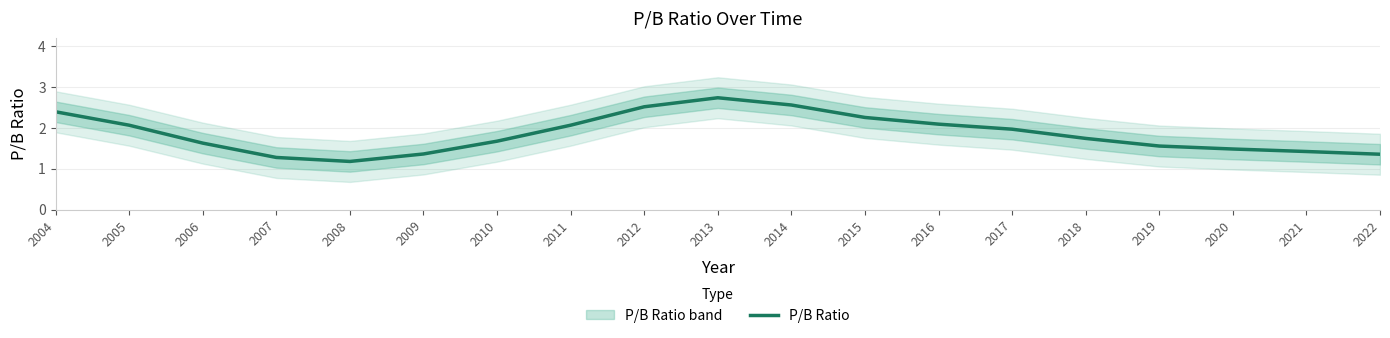

How many categories are shown in the chart?

19